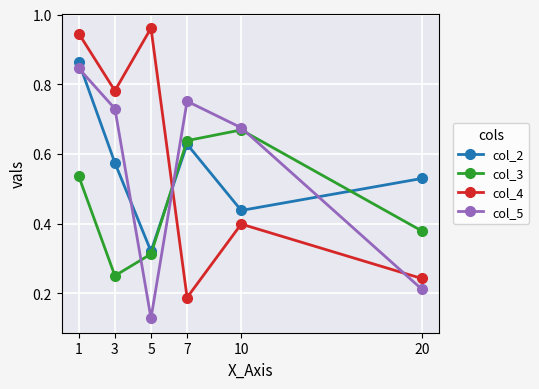

Which series ends up on top after the final intersection of col_5 and col_2?

col_2